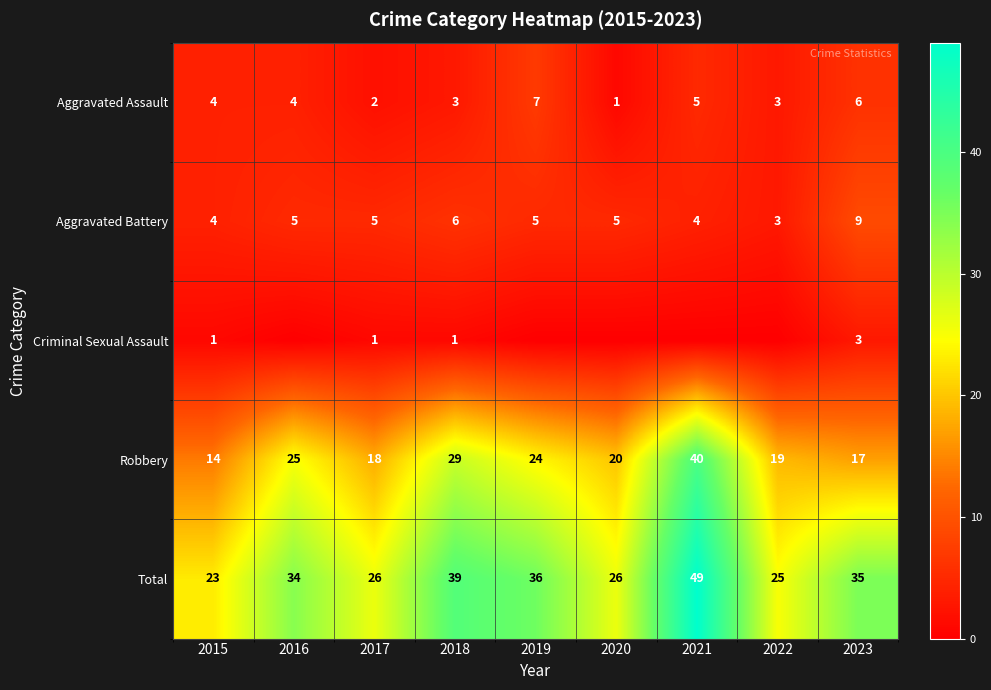

List the labels in order of Robbery value, smallest first.

2015, 2023, 2017, 2022, 2020, 2019, 2016, 2018, 2021